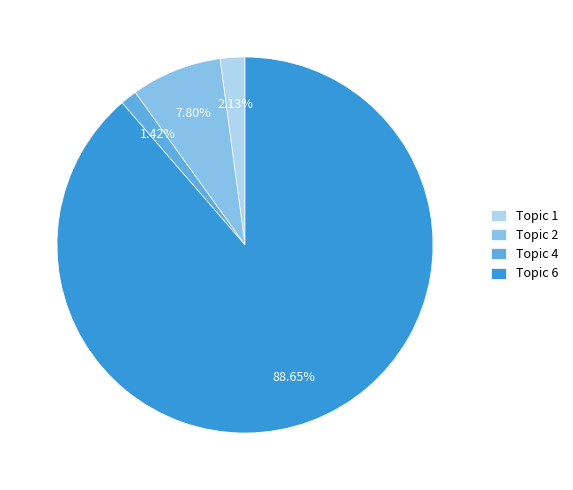

Is there a majority slice in this chart?

Yes